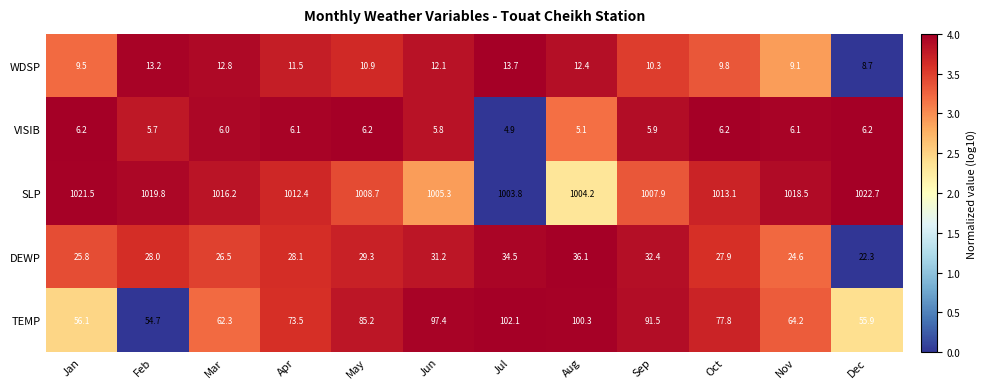

Where does the TEMP series first go above 77?

May